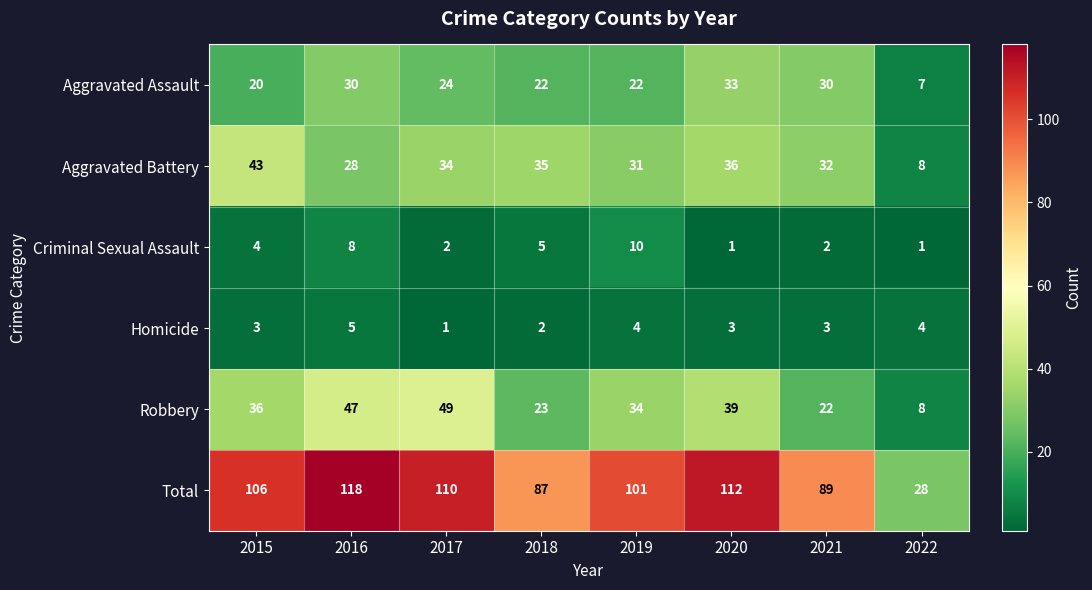

The Aggravated Battery series shows 8 at 2022. True or false?

True